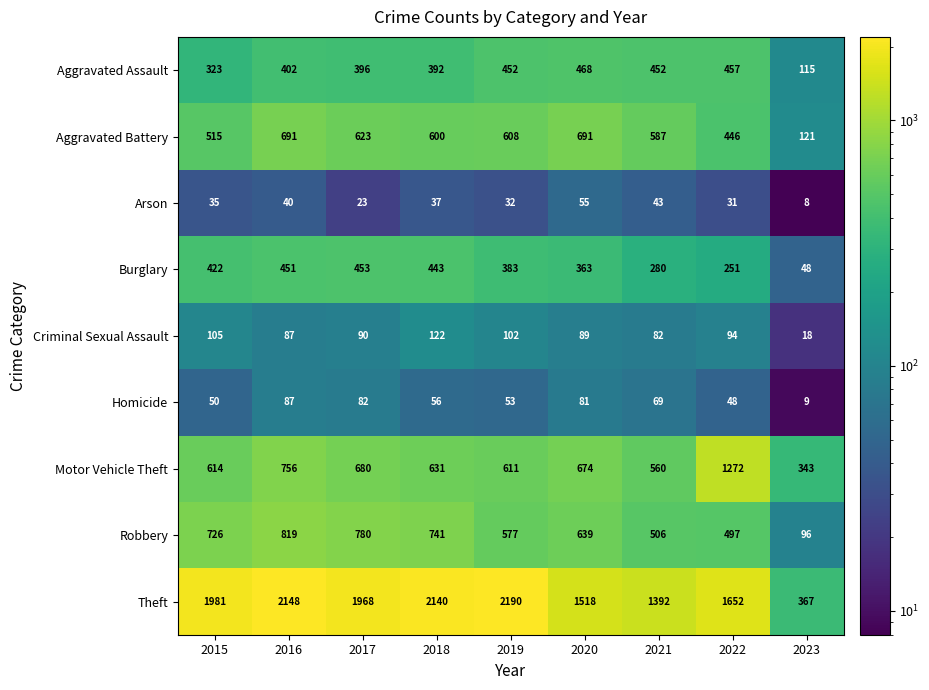

What is the sum of the Criminal Sexual Assault values at 2022 and 2020?

183